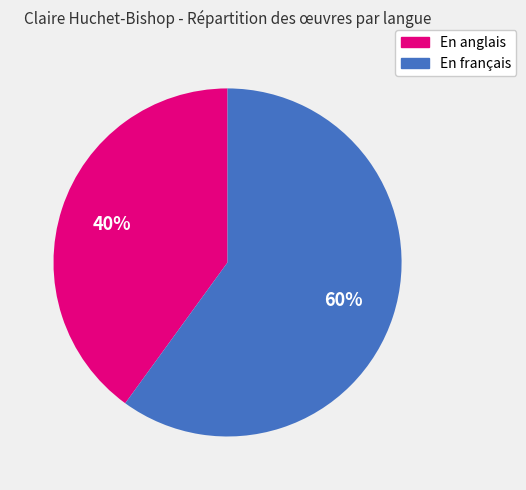

Combined, do En français and En anglais account for over 50%?

Yes